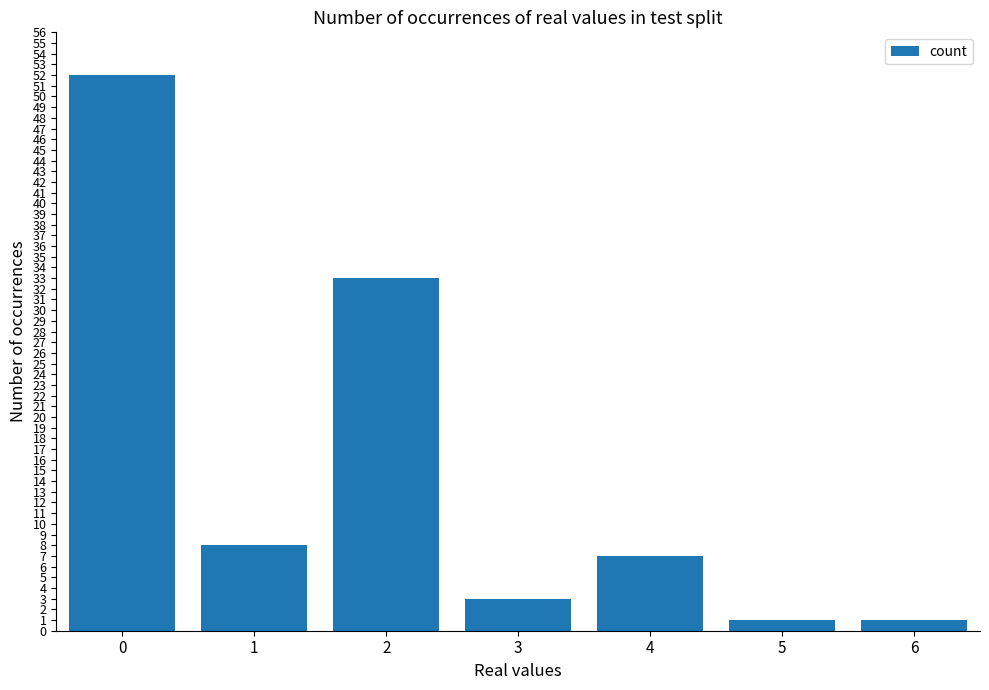

True or false: the data shows 1 at 3.

False